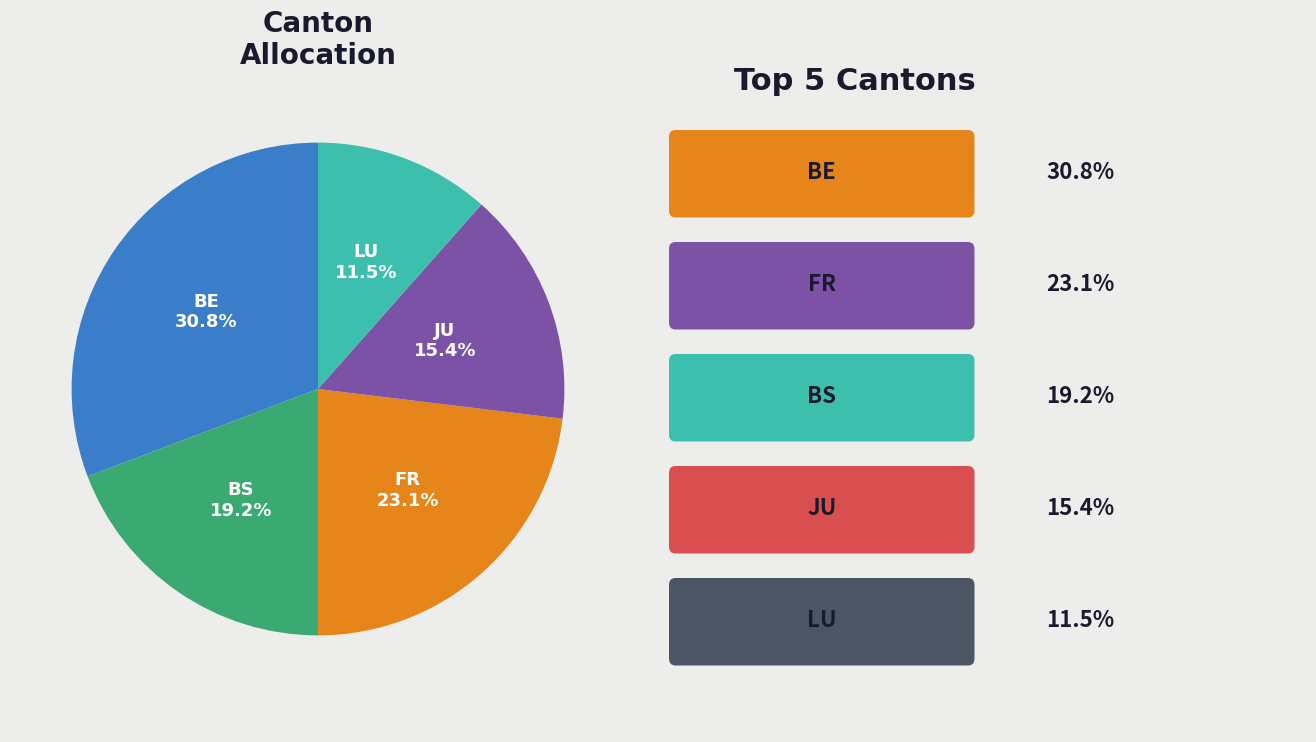

Is there any slice that represents more than half of the pie?

No